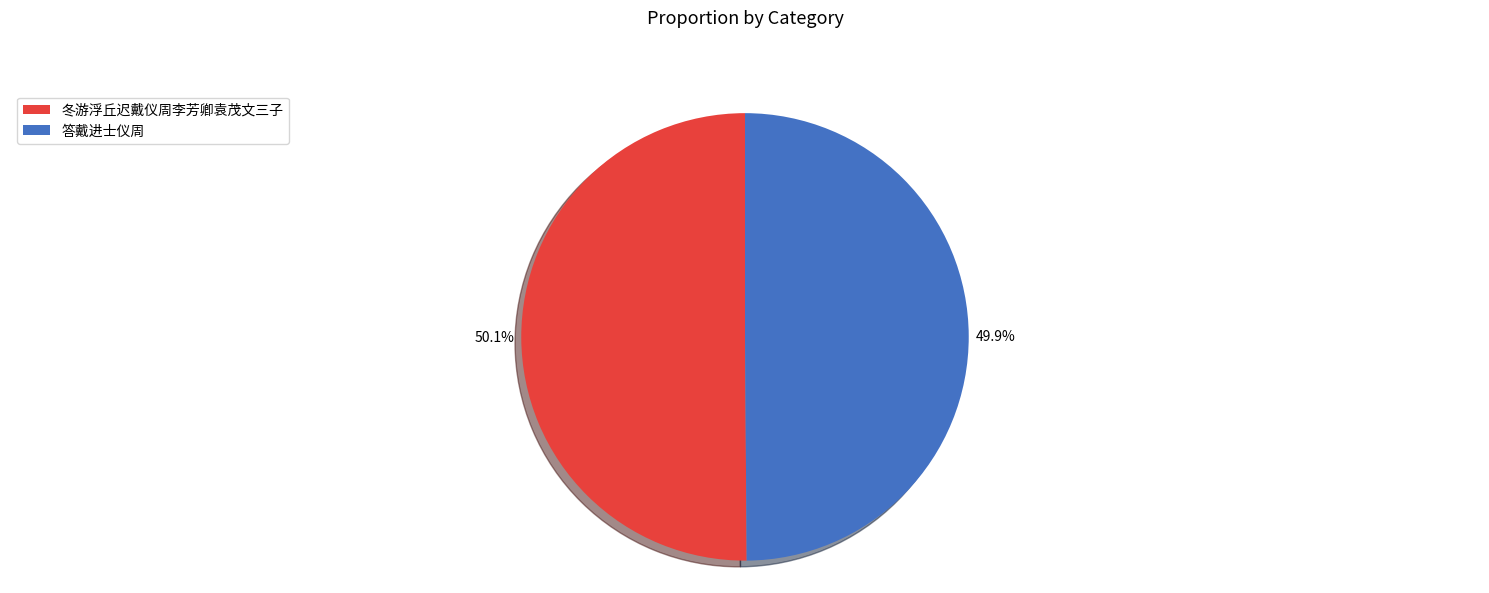

The 答戴进士仪周 slice represents 50% of the pie. True or false?

True